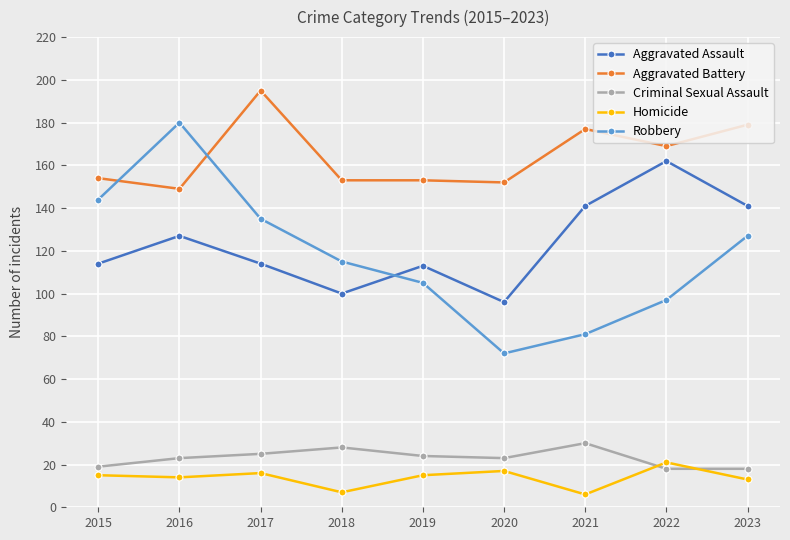

What are all the series names shown in the legend?

Aggravated Assault, Aggravated Battery, Criminal Sexual Assault, Homicide, Robbery